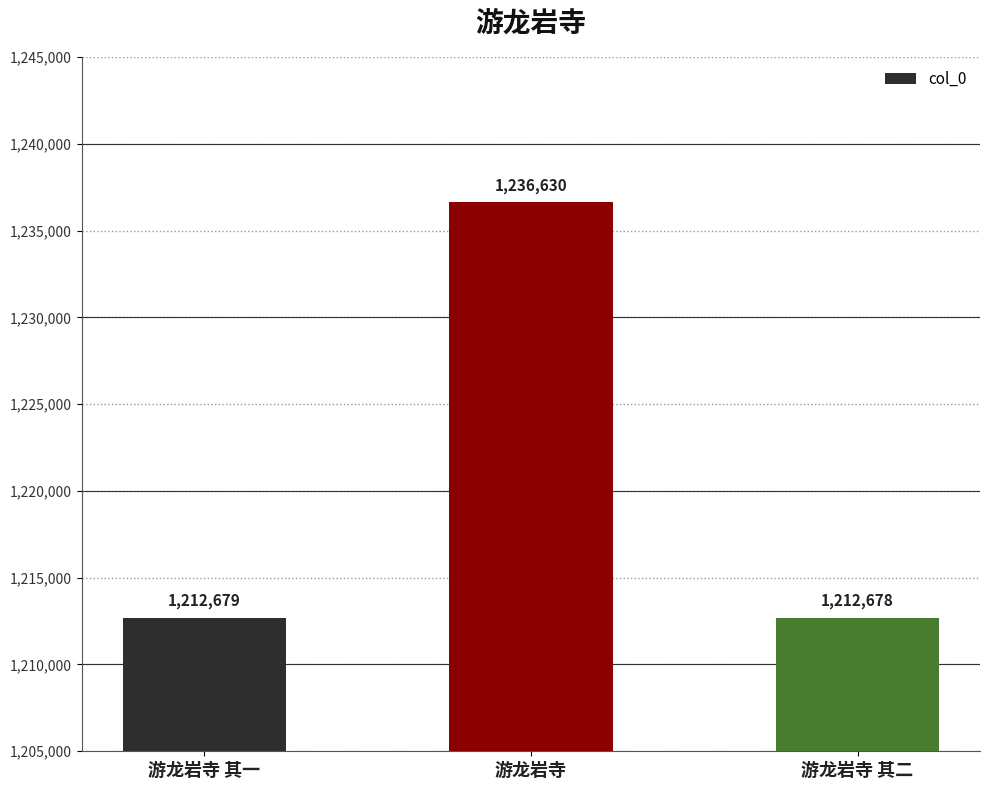

What is the difference between the maximum and second lowest values?

23951